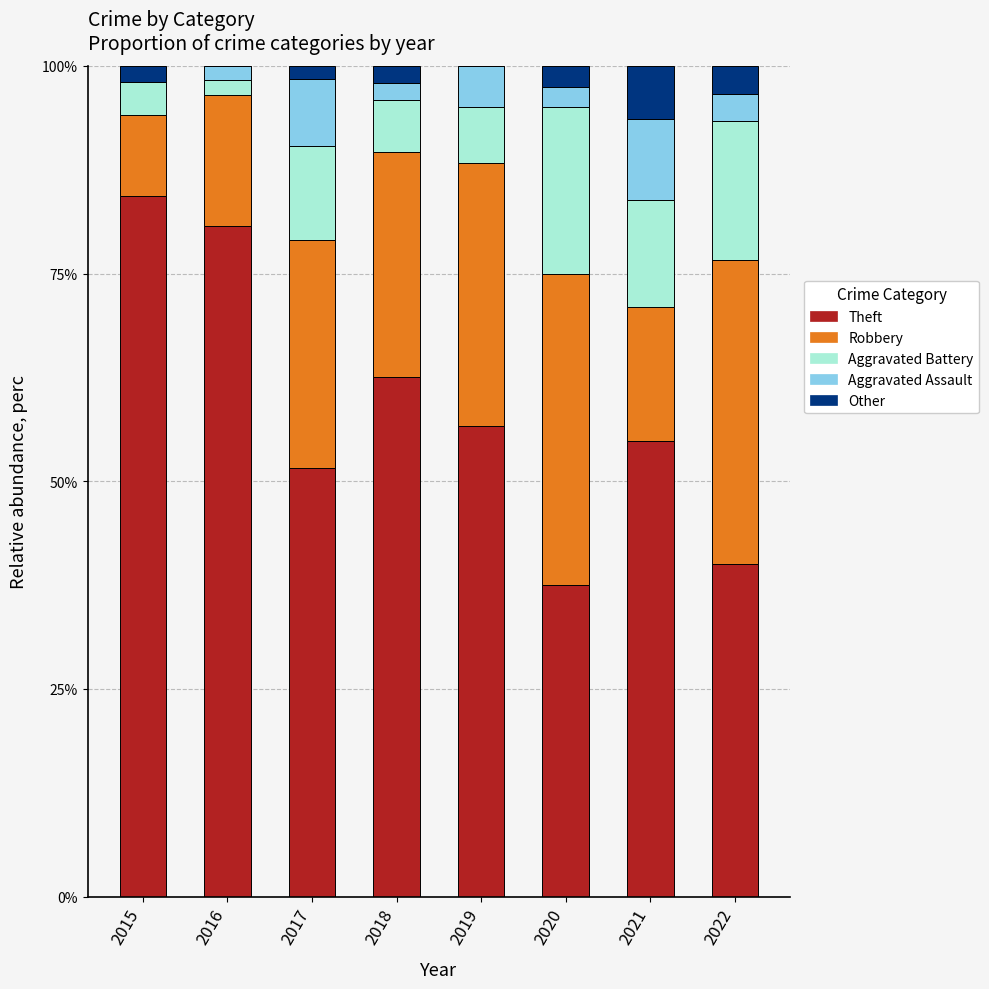

What is the total value across all series at 2021?

100.0